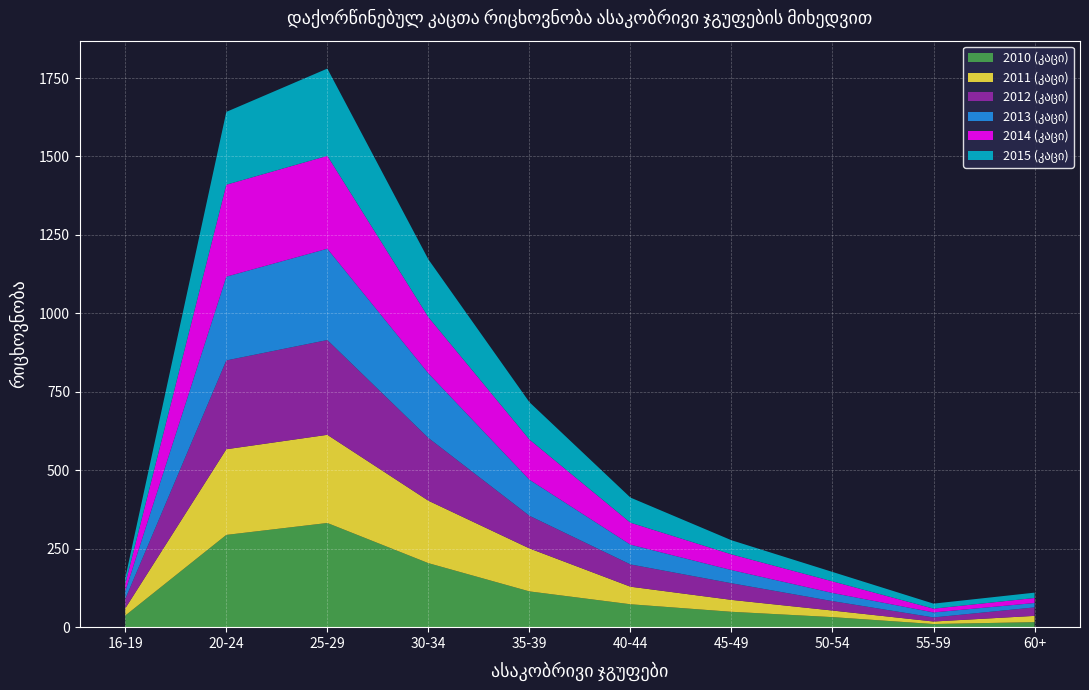

Reading left to right, list all the values displayed in this chart.

2010 (კაცი): 16-19=37	20-24=294	25-29=332	30-34=204	35-39=114	40-44=73	45-49=49	50-54=32	55-59=10	60+=16
2011 (კაცი): 16-19=23	20-24=273	25-29=281	30-34=199	35-39=137	40-44=56	45-49=38	50-54=21	55-59=8	60+=20
2012 (კაცი): 16-19=30	20-24=283	25-29=302	30-34=200	35-39=104	40-44=71	45-49=53	50-54=30	55-59=13	60+=27
2013 (კაცი): 16-19=25	20-24=267	25-29=291	30-34=206	35-39=115	40-44=63	45-49=42	50-54=26	55-59=16	60+=14
2014 (კაცი): 16-19=23	20-24=293	25-29=296	30-34=179	35-39=128	40-44=70	45-49=50	50-54=37	55-59=12	60+=16
2015 (კაცი): 16-19=19	20-24=232	25-29=278	30-34=184	35-39=119	40-44=80	45-49=45	50-54=30	55-59=16	60+=17